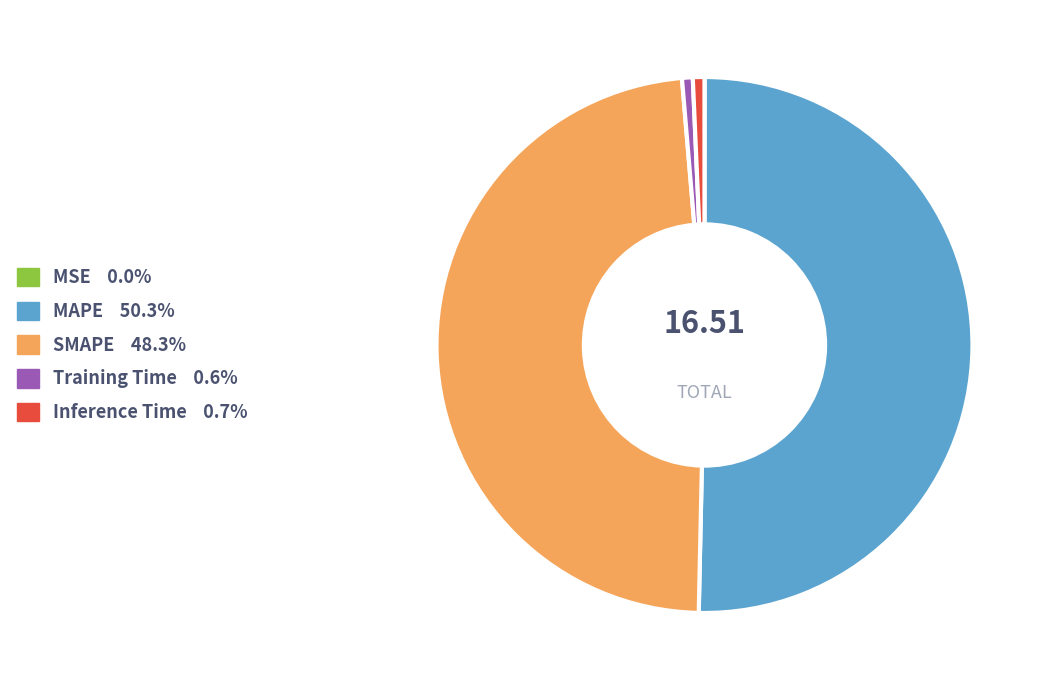

True or false: Training Time accounts for 13% of the total.

False